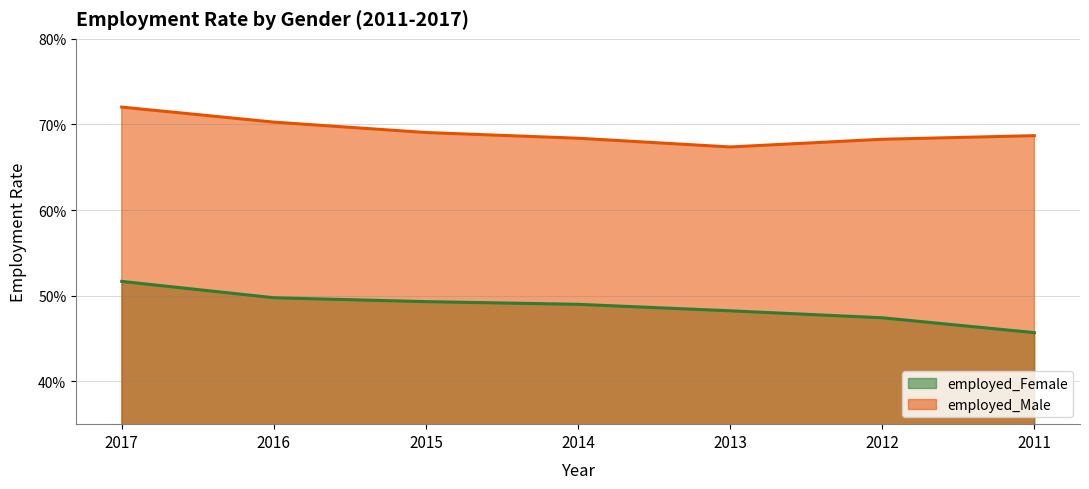

What is the minimum value for employed_Female?

0.5